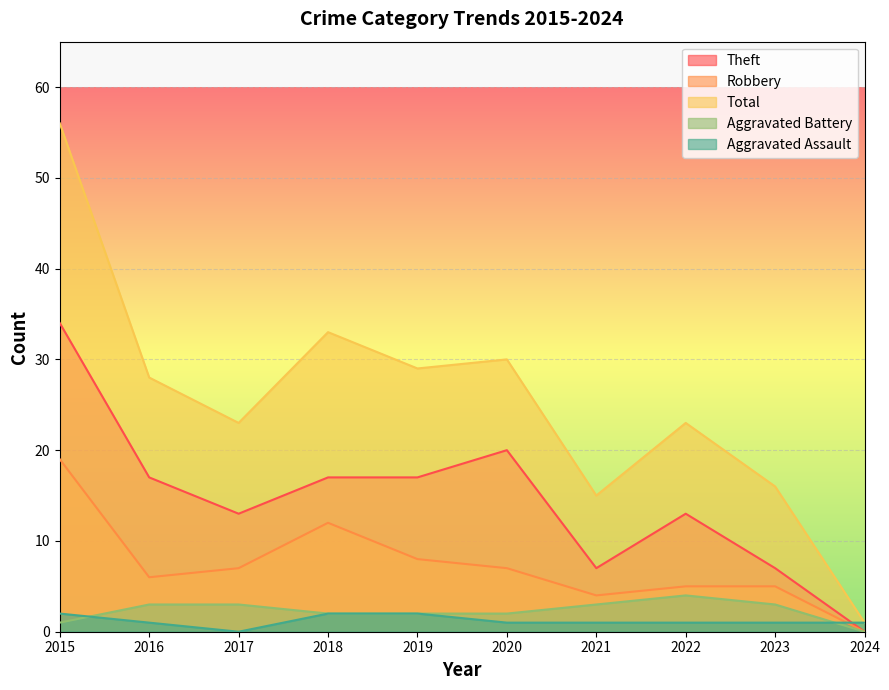

True or false: Total has a value of 16 at 2023.

True